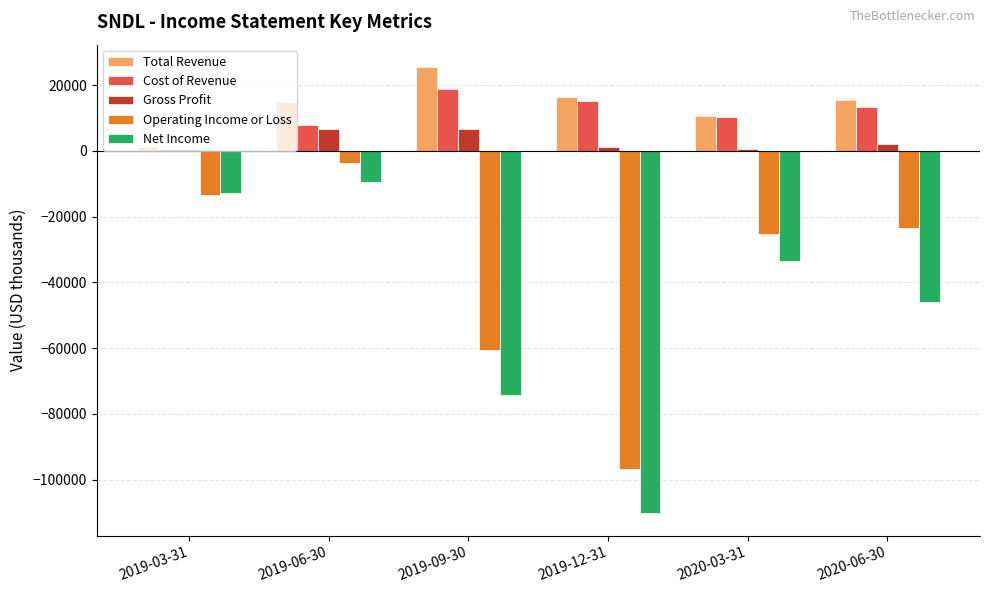

At which label does Net Income reach its peak?

2019-06-30